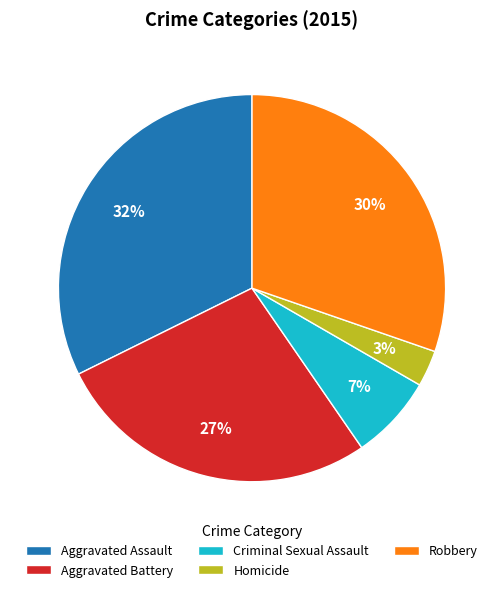

How many slices are in this pie chart?

5